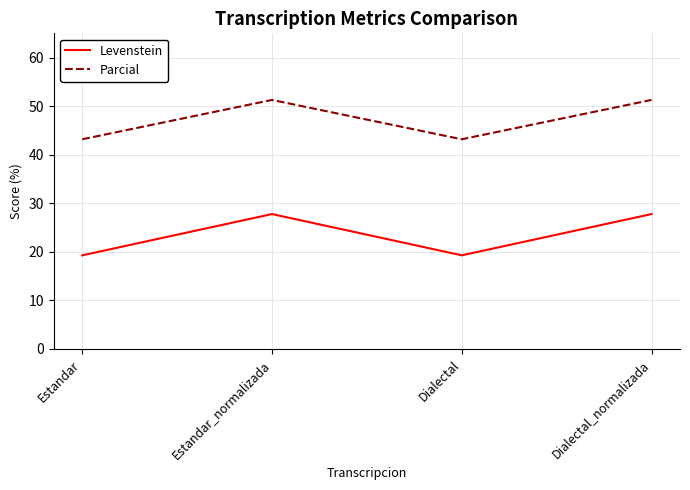

At which category does Parcial reach its first local peak?

Estandar_normalizada